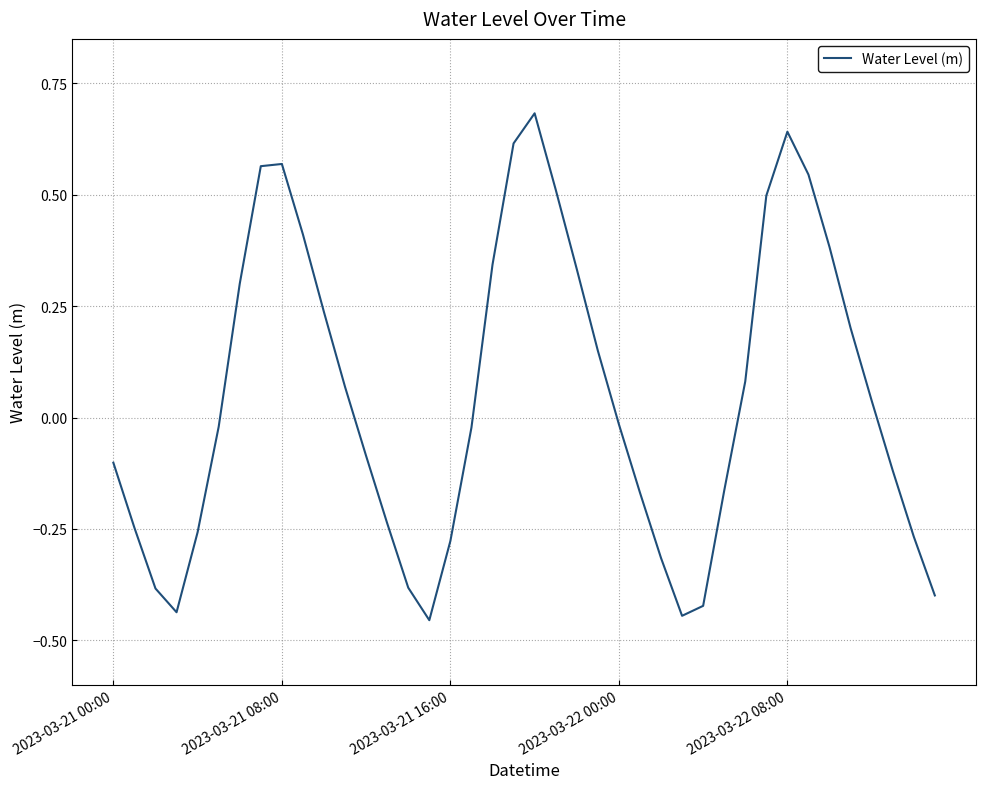

How many negative values are there?

21